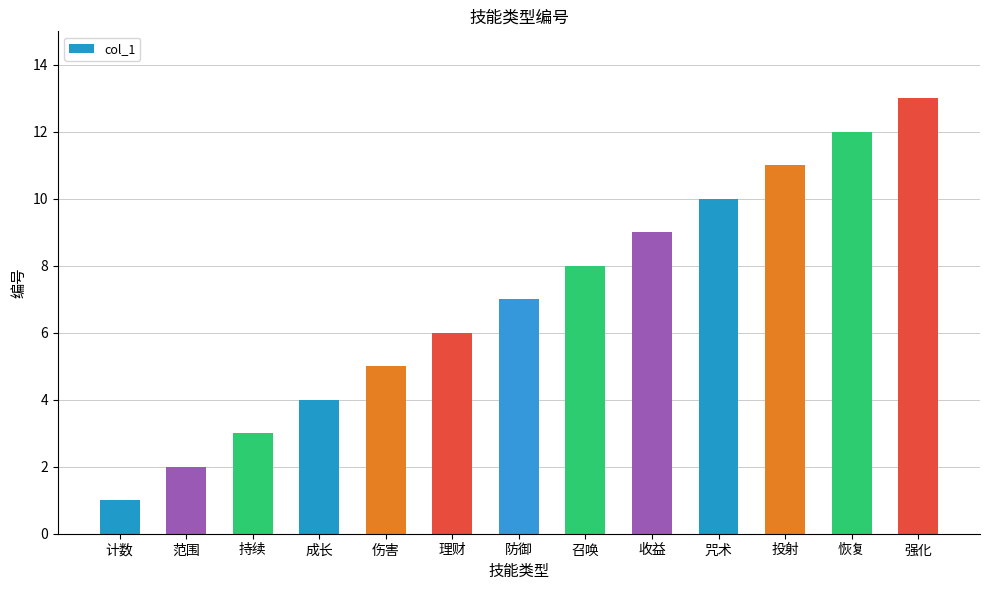

What is the value of the 7th bar from the left?

7